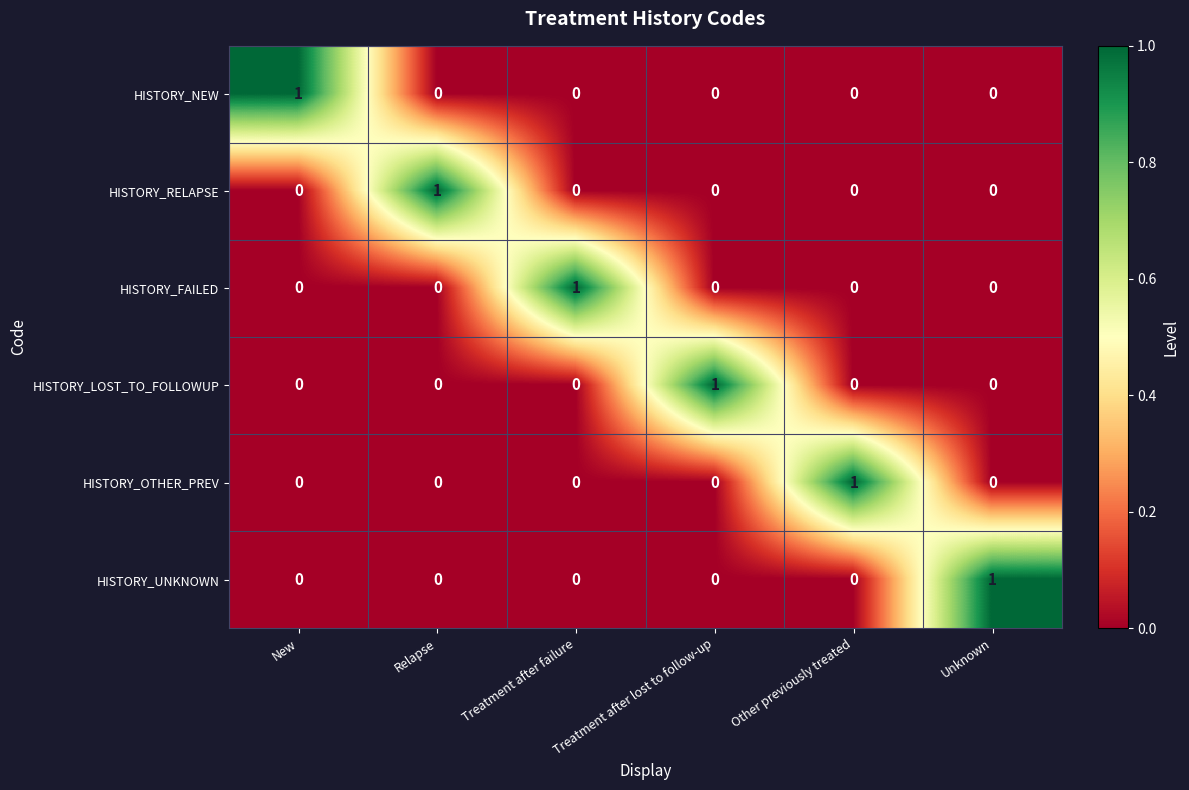

At how many categories does at least one series exceed 0?

6